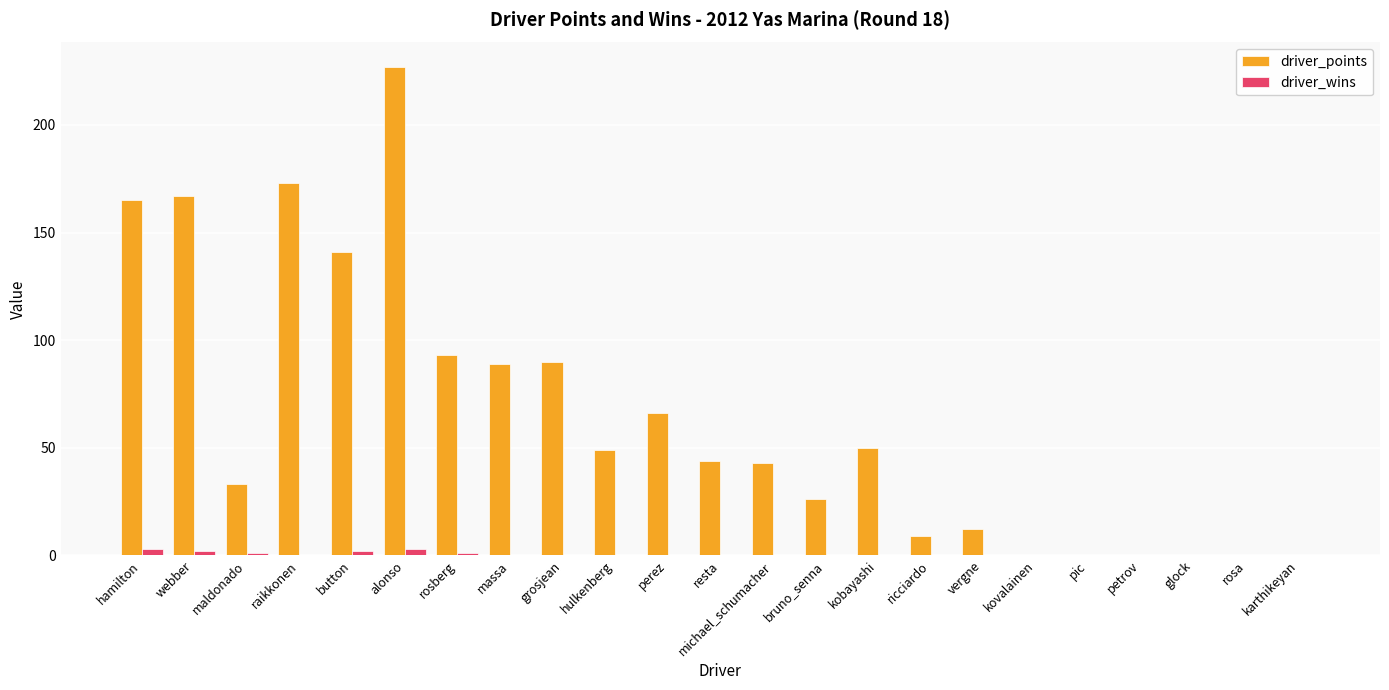

Which series changed the most between webber and pic?

driver_points